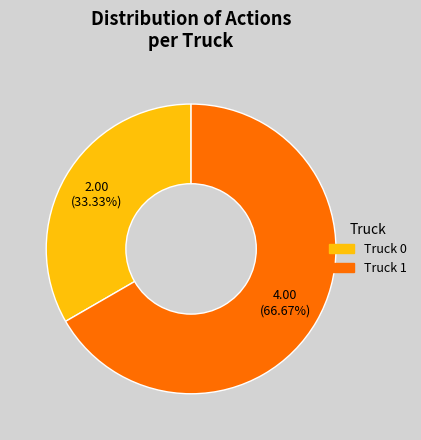

Rank the categories by value from lowest to highest.

Truck 0, Truck 1